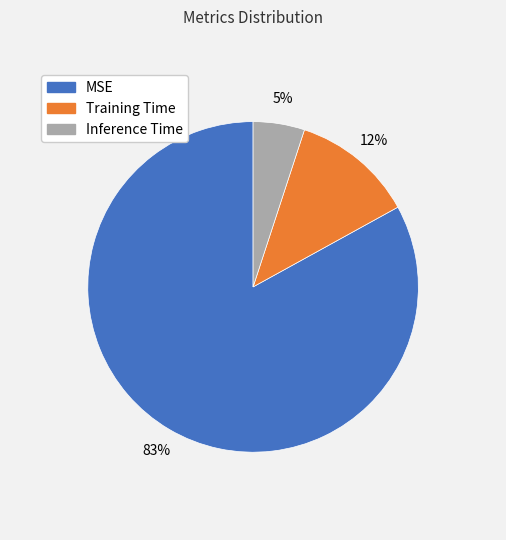

To the nearest percent, what is the difference between the Training Time and MSE slice percentages?

71%